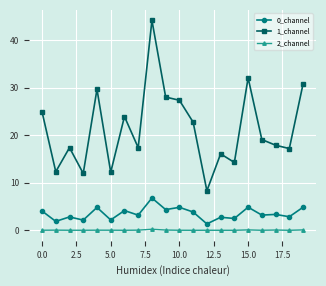

What is the value of the 1_channel point at the 15th from the left?

14.3